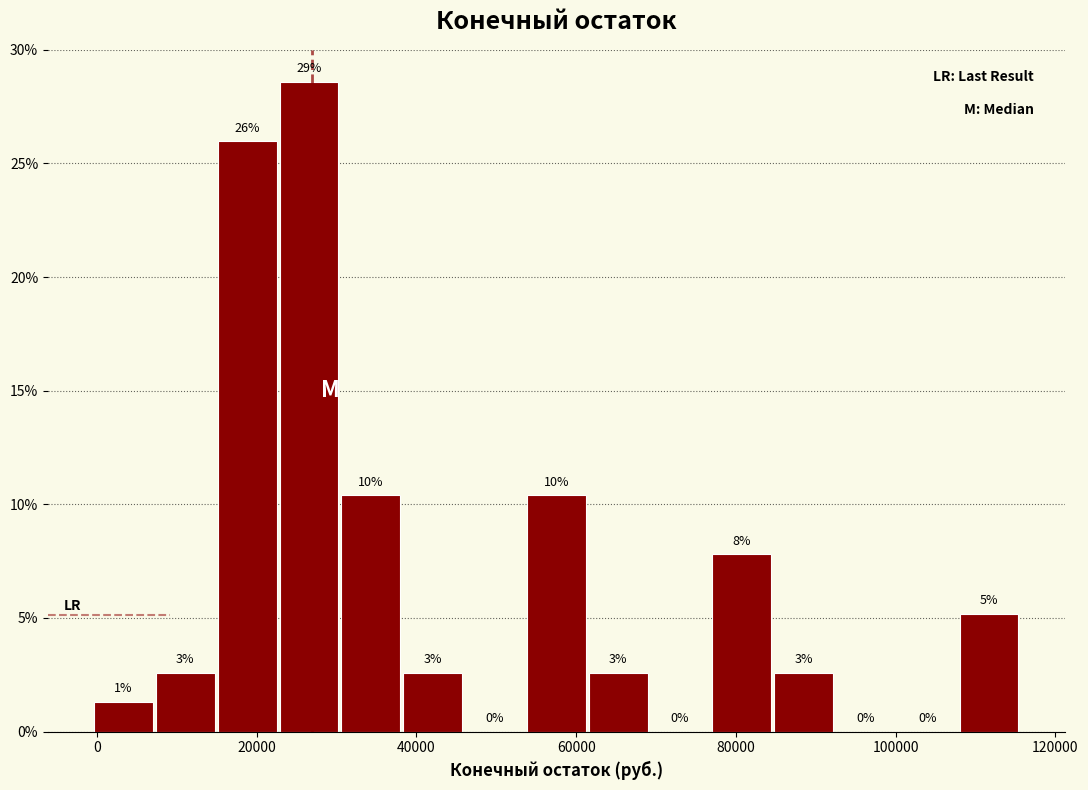

Read against the x-axis, roughly where is the centre of the tallest bar?

26000